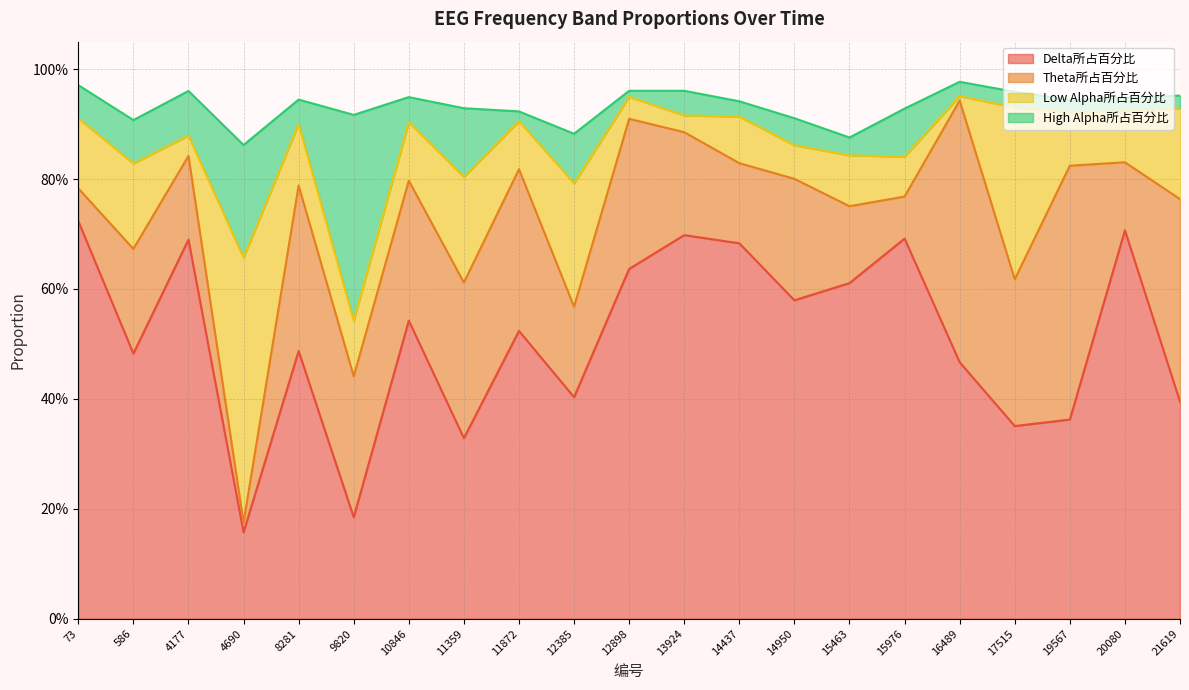

The Low Alpha所占百分比 series shows 0.1 at 12385. True or false?

False